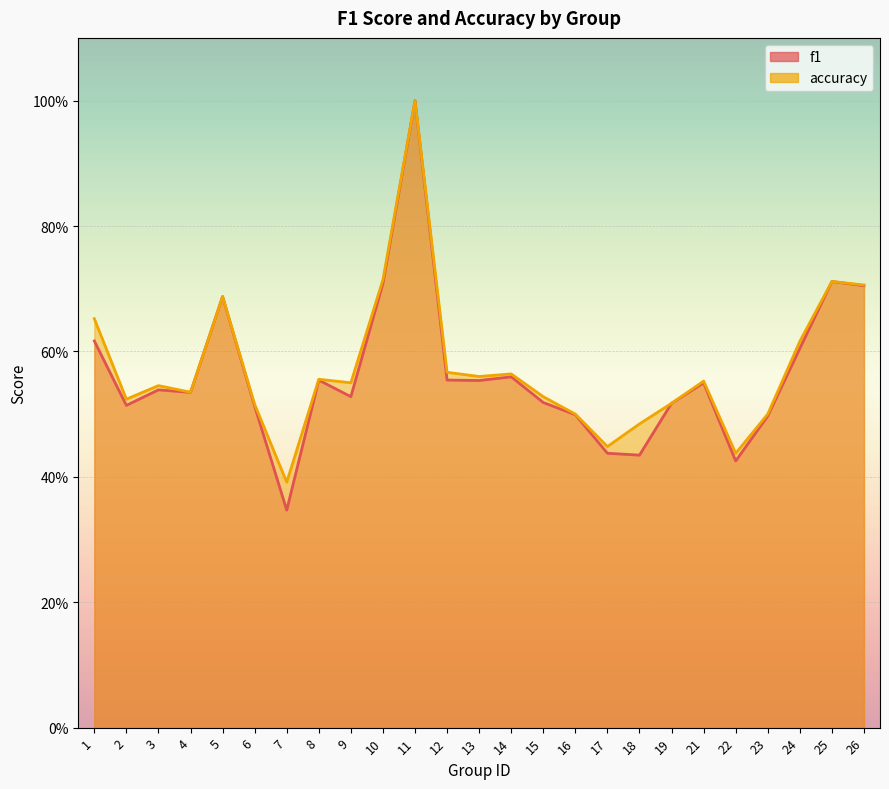

Reading left to right, list all the values displayed in this chart.

f1: 0.6	0.5	0.5	0.5	0.7	0.5	0.3	0.6	0.5	0.7	1.0	0.6	0.6	0.6	0.5	0.5	0.4	0.4	0.5	0.5	0.4	0.5	0.6	0.7	0.7
accuracy: 0.7	0.5	0.5	0.5	0.7	0.5	0.4	0.6	0.6	0.7	1.0	0.6	0.6	0.6	0.5	0.5	0.4	0.5	0.5	0.6	0.4	0.5	0.6	0.7	0.7